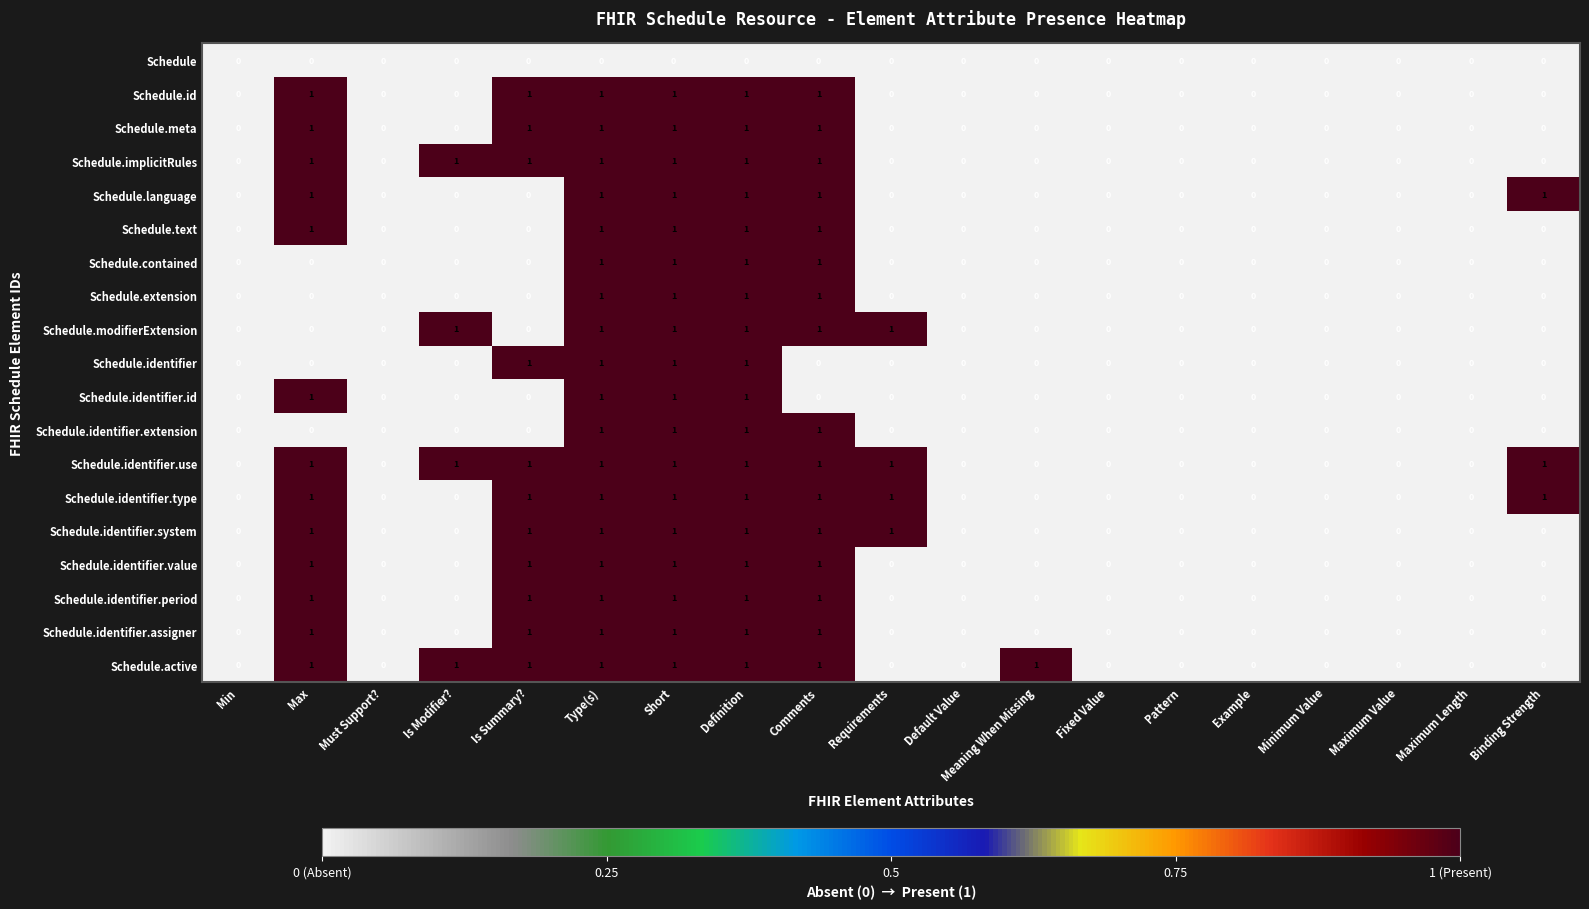

How many Schedule.language values are between 0 and 1?

19